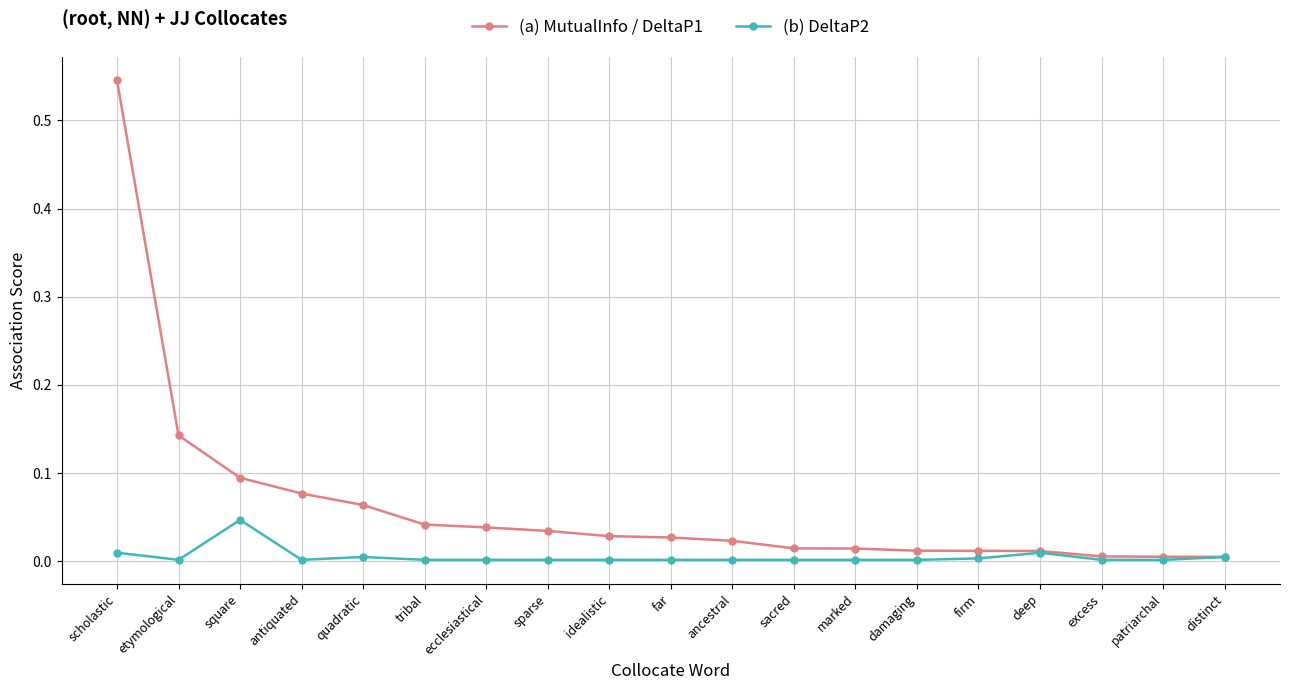

Is it true that (b) DeltaP2 equals 0.0 at ecclesiastical?

True